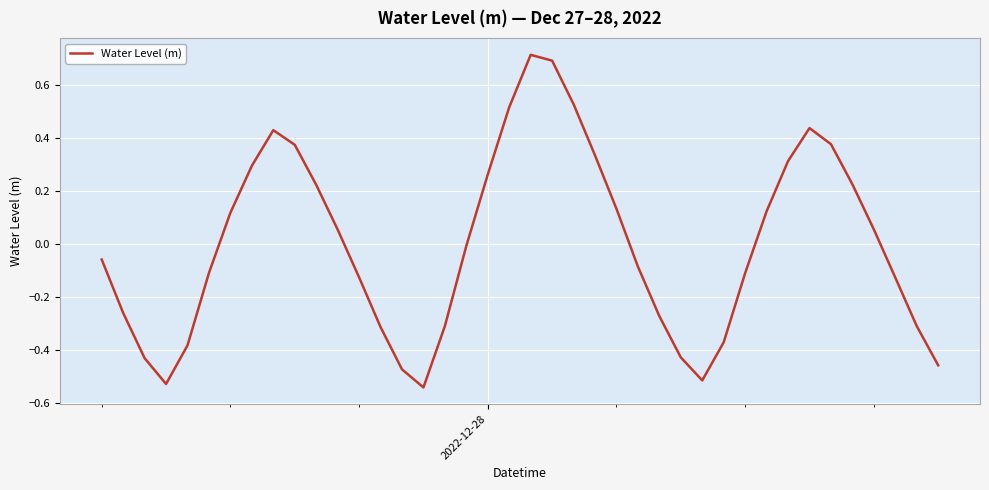

Does the chart display data point markers on the line(s)?

No